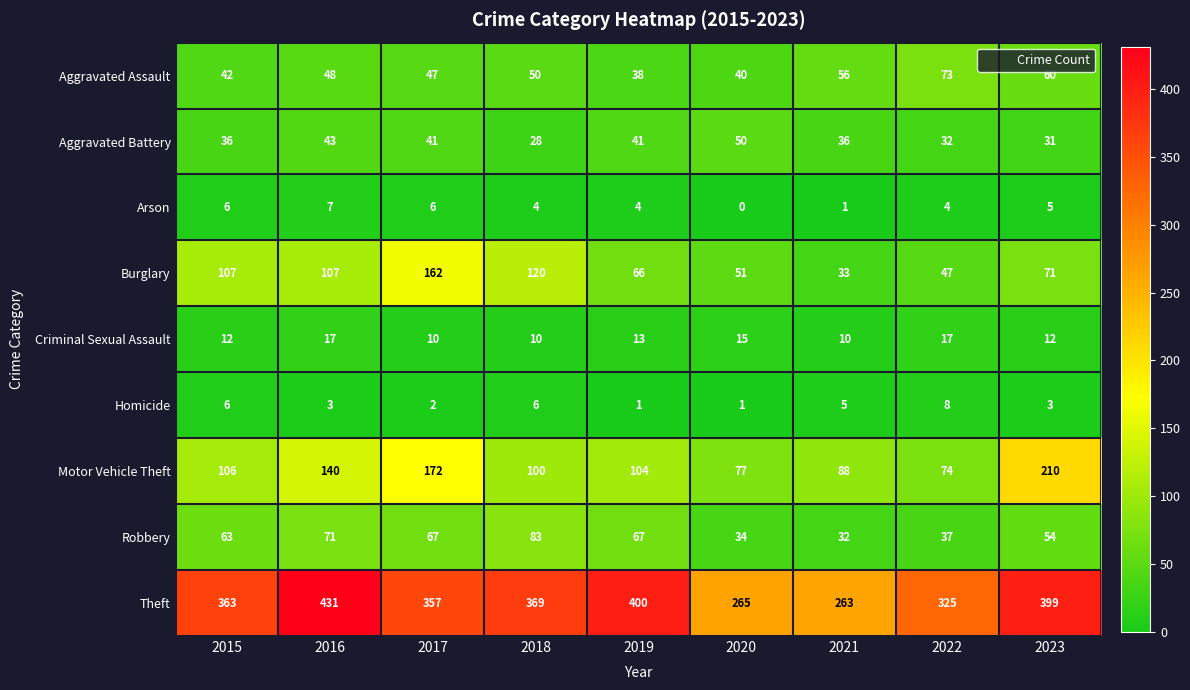

What is the difference between the highest and lowest values at 2019?

399